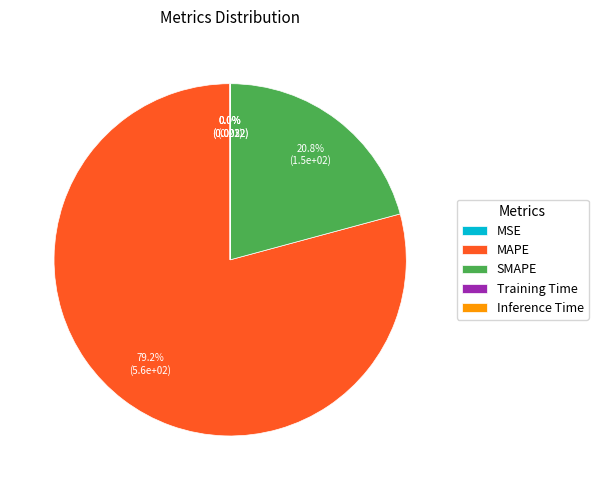

Between MAPE and SMAPE, which is larger?

MAPE